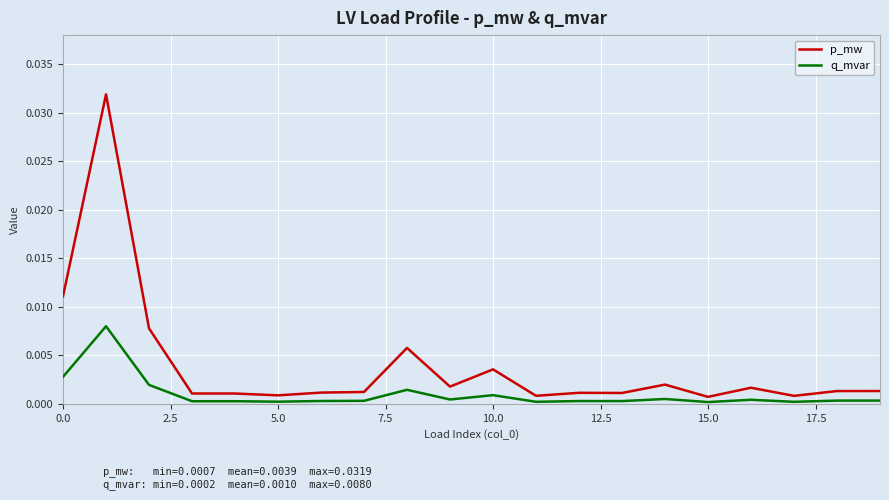

Rank the series by their maximum value, from lowest to highest.

q_mvar, p_mw